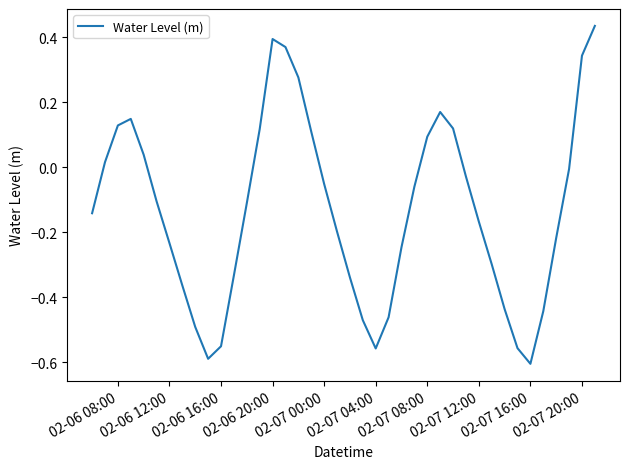

What is the difference between the maximum and minimum values?

1.0